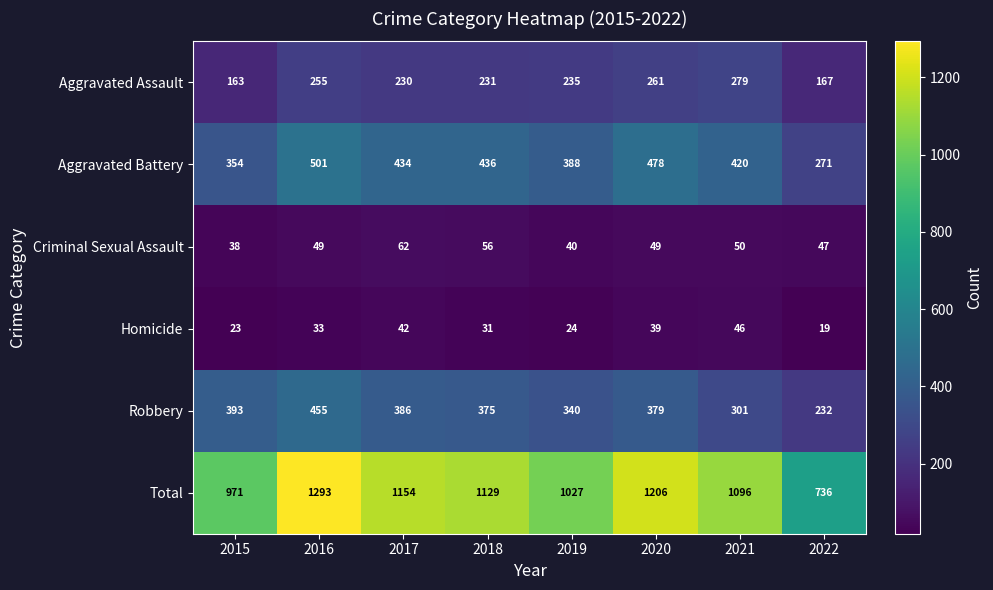

Where does the Total series first go above 1129?

2016